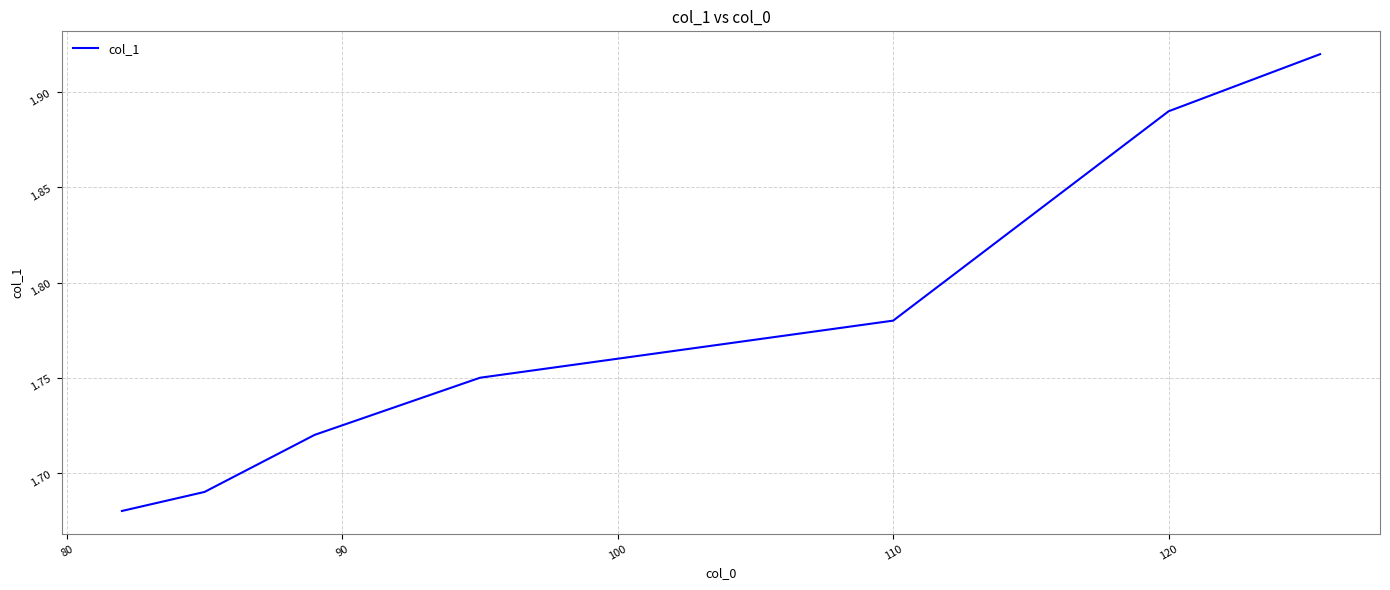

What is the sum of all values?

12.4